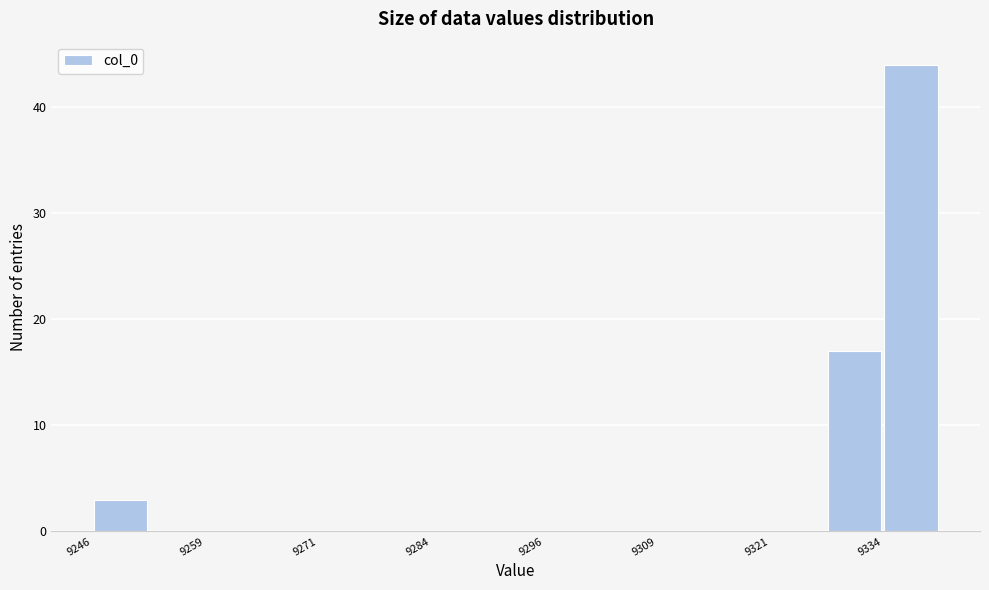

Around what value on the x-axis is the tallest bar? Give the approximate position of its centre, as read against the axis.

9336